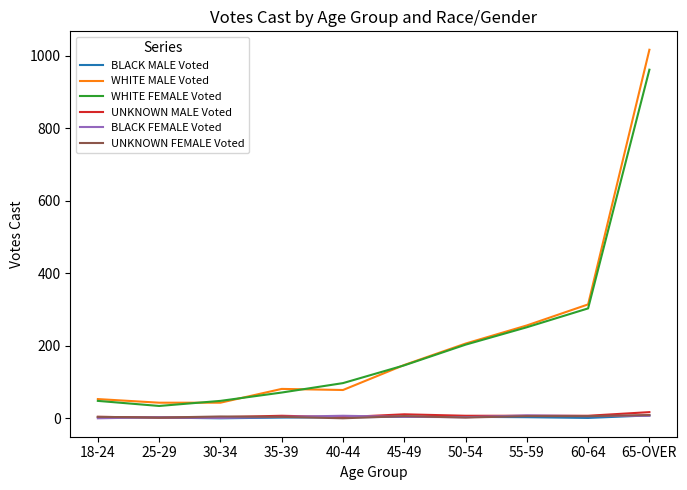

True or false: UNKNOWN MALE Voted and WHITE FEMALE Voted cross at least once.

False